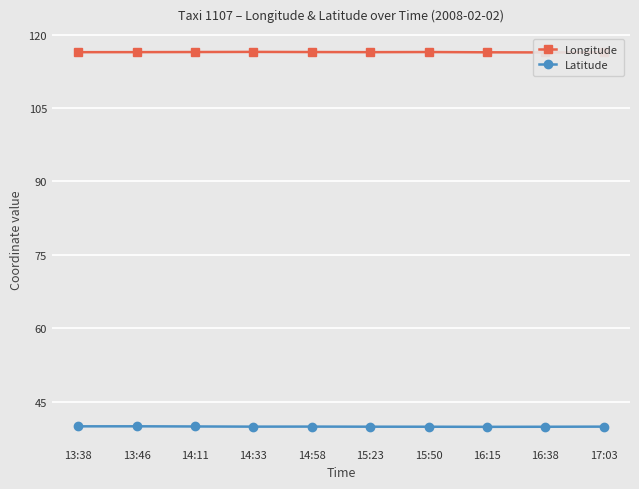

At 14:33, list the series in order from smallest to largest.

Latitude, Longitude